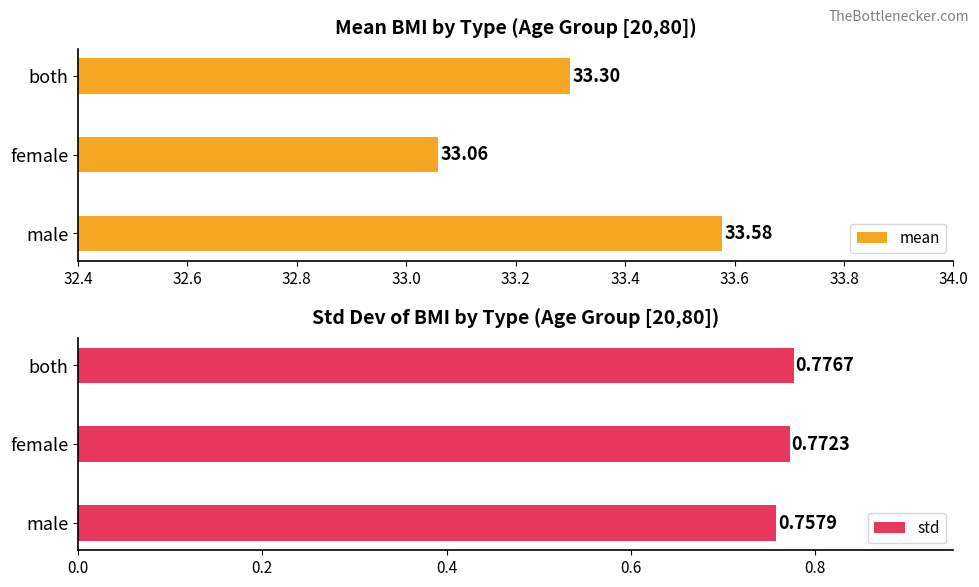

Rank the categories by mean value from lowest to highest.

female, both, male